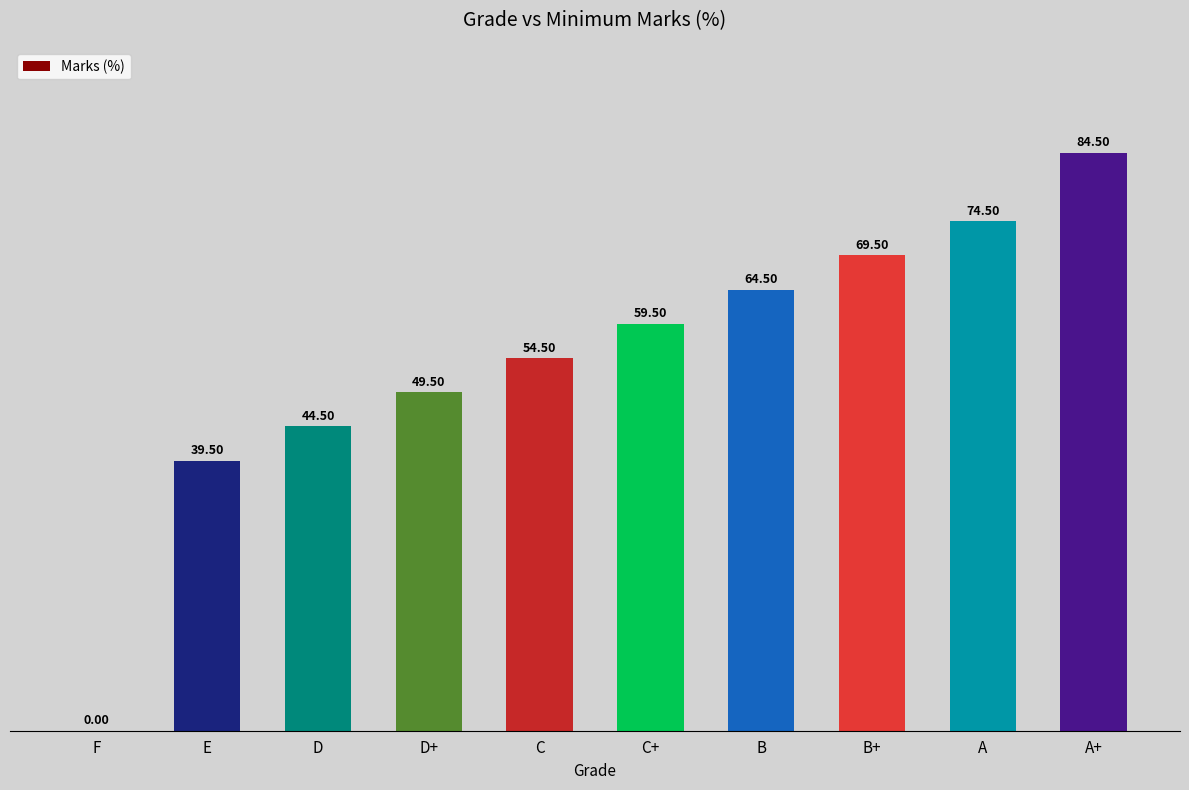

The value at A is 47.5. True or false?

False